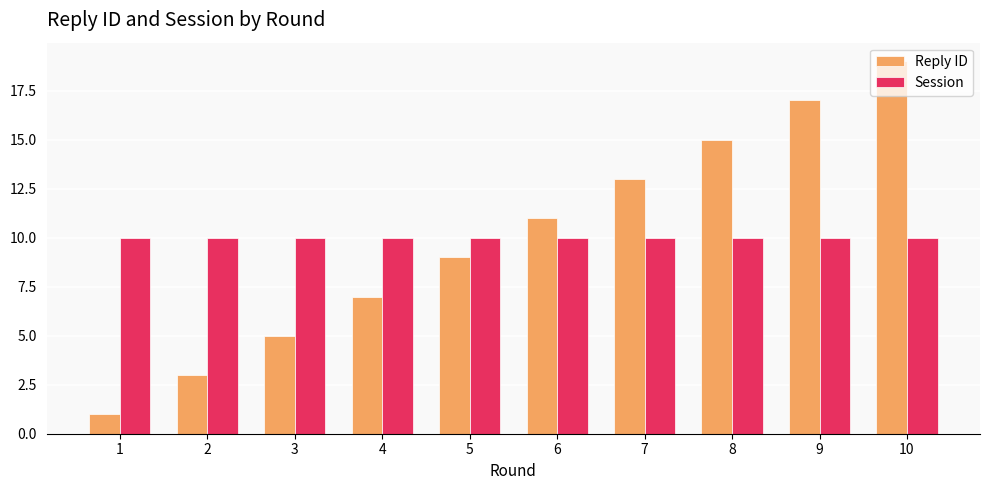

Which category has the highest value in the Reply ID series?

10